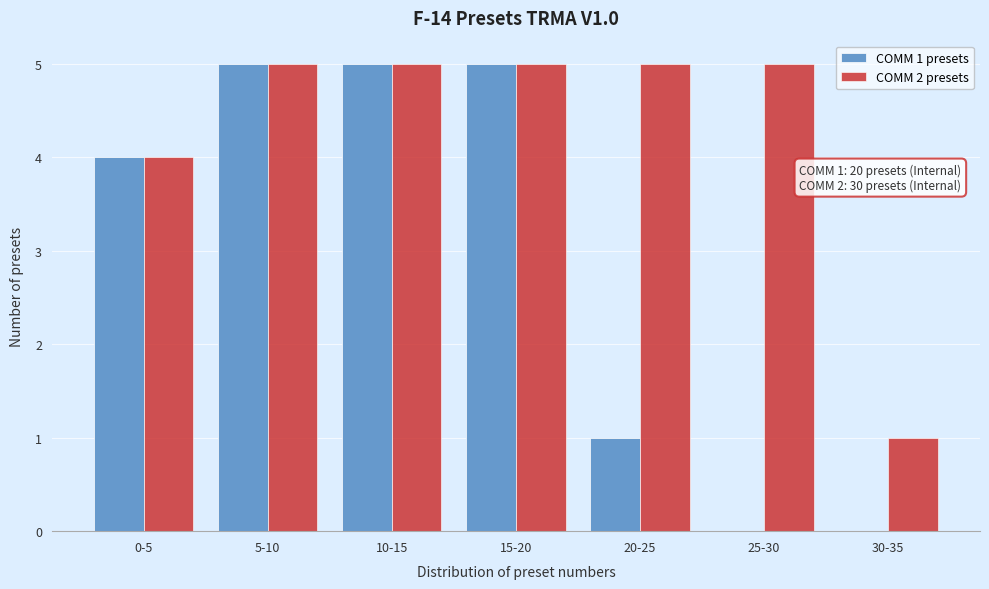

Reading left to right, what are all the values shown in this chart?

COMM 1 presets: 0-5=4	5-10=5	10-15=5	15-20=5	20-25=1	25-30=0	30-35=0
COMM 2 presets: 0-5=4	5-10=5	10-15=5	15-20=5	20-25=5	25-30=5	30-35=1